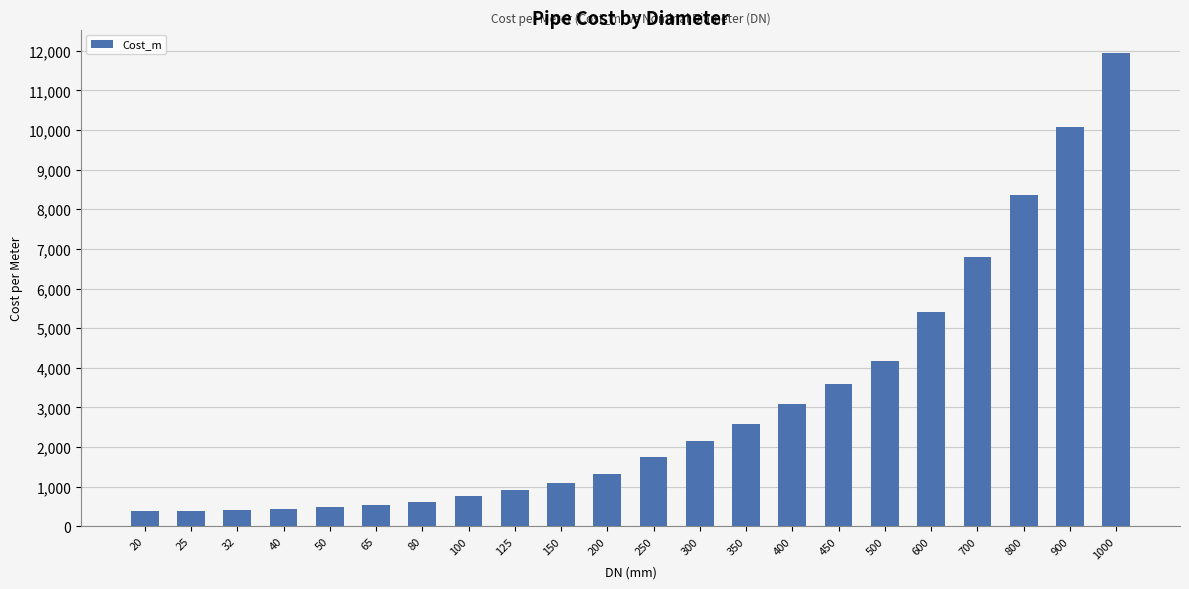

Are the bars grouped side by side (vs. stacked)?

No